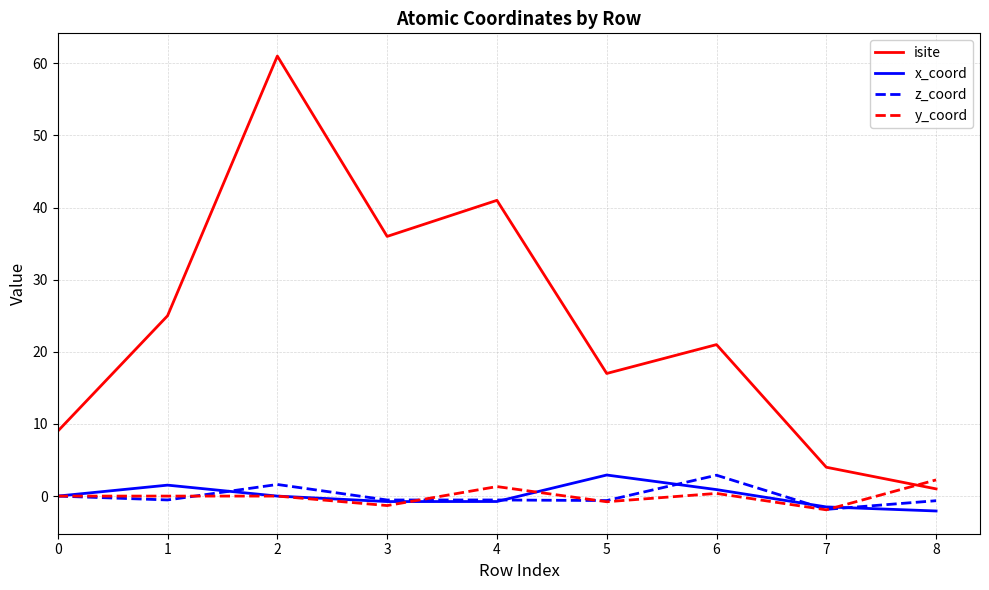

True or false: z_coord and isite intersect in this chart.

False